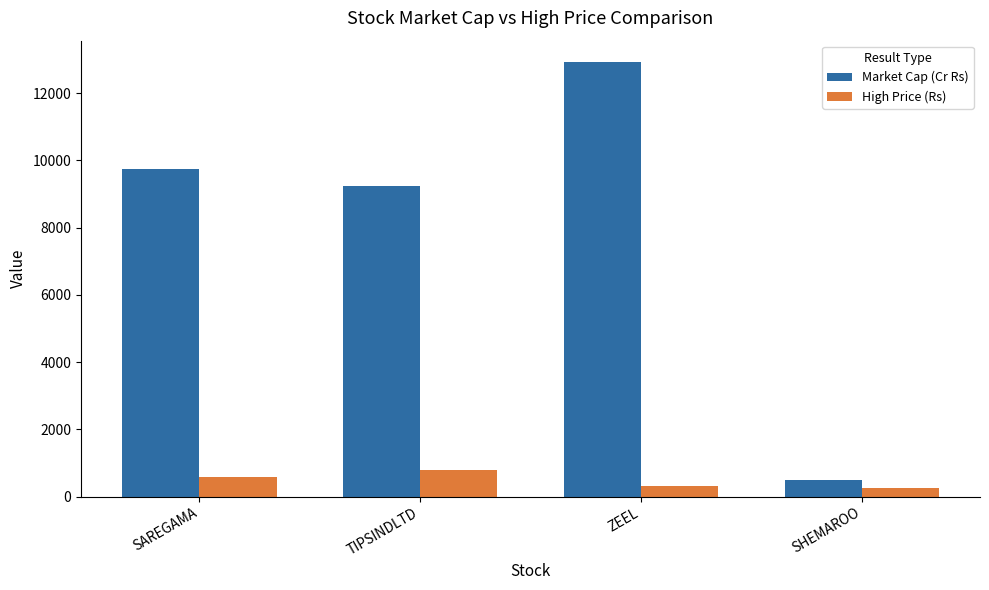

Reading right to left, what are all the values shown in this chart?

Market Cap (Cr Rs): 492	12911	9229	9741
High Price (Rs): 240	300	785	581